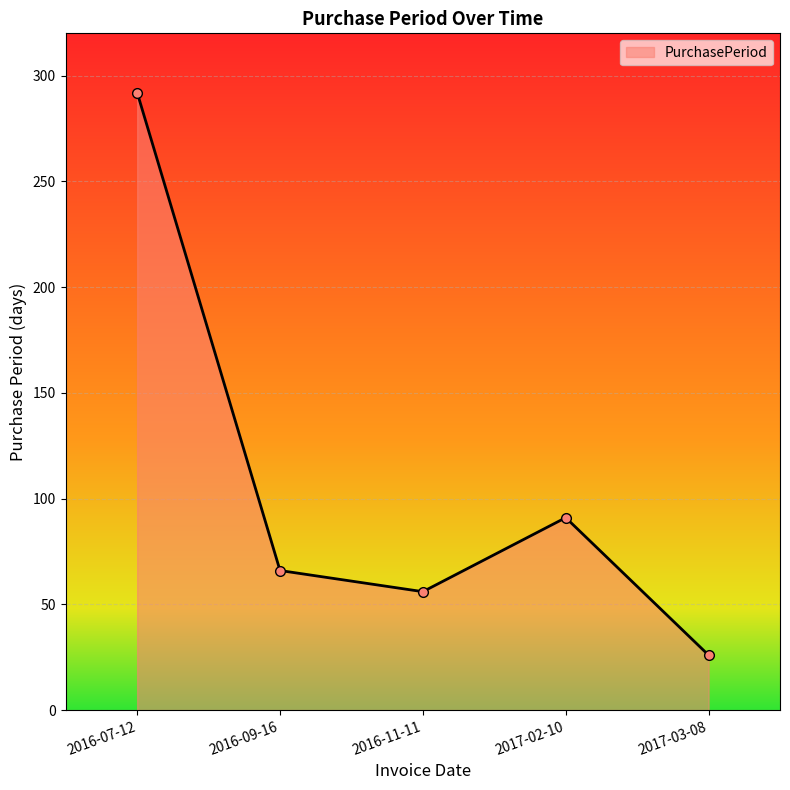

What is the label of the 3rd point from the right?

2016-11-11